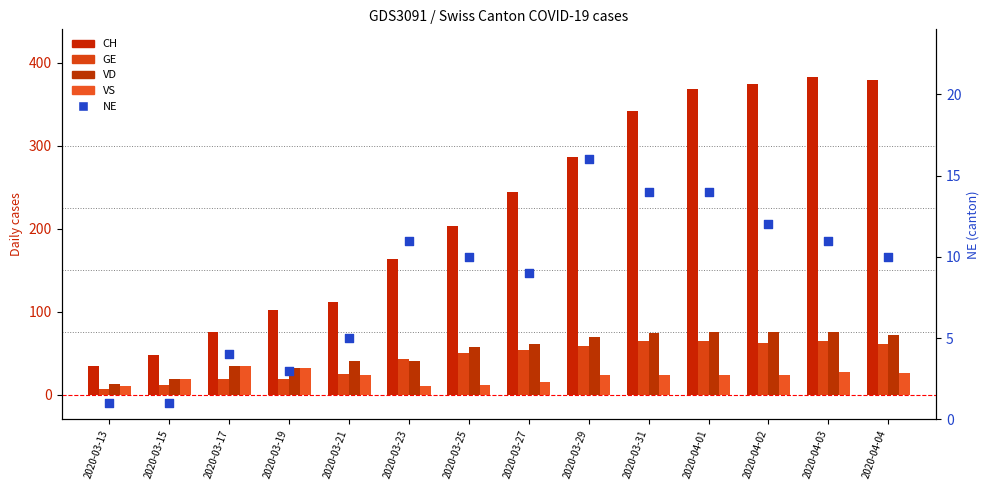

Which series contains the lowest Y value?

NE